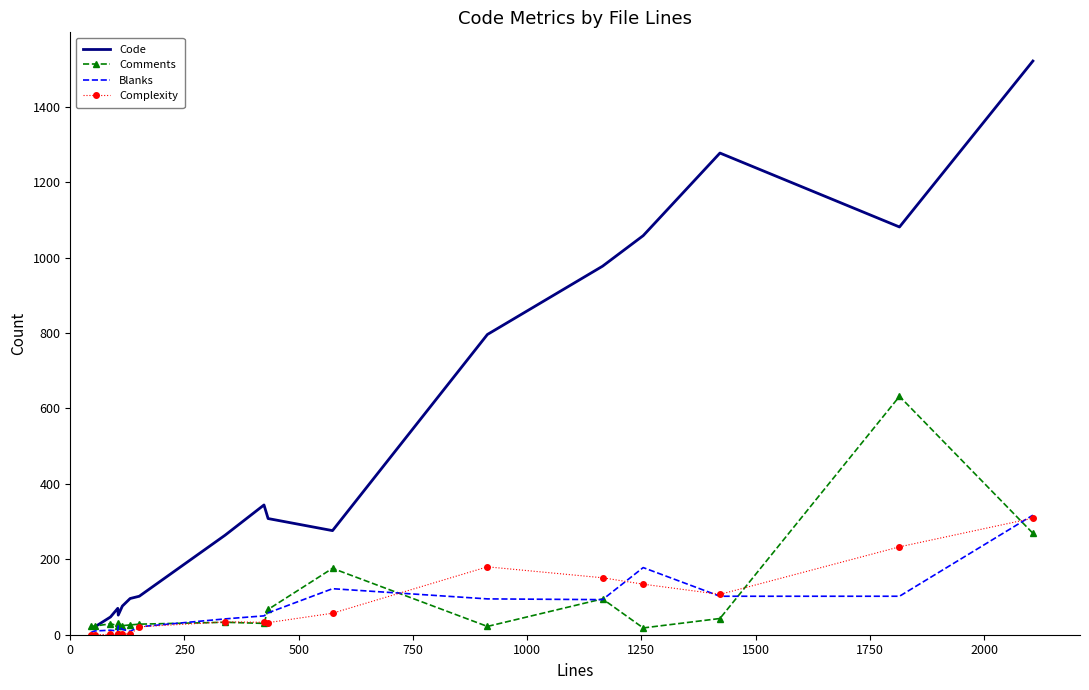

What is the maximum value shown in the chart?

1521